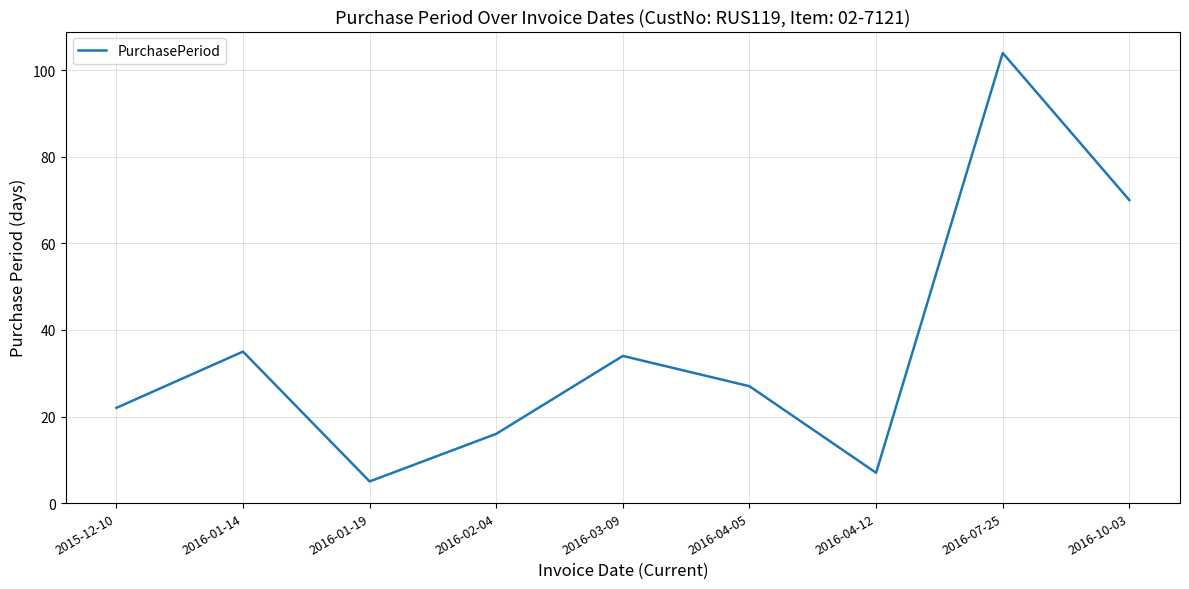

Does the chart have visible grid lines?

Yes